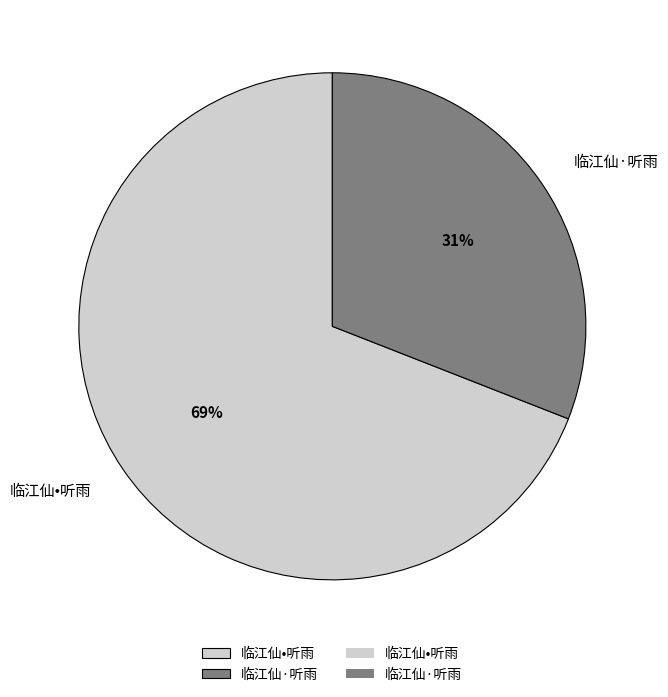

Do 临江仙•听雨 and 临江仙·听雨 together represent more than half of the pie?

Yes